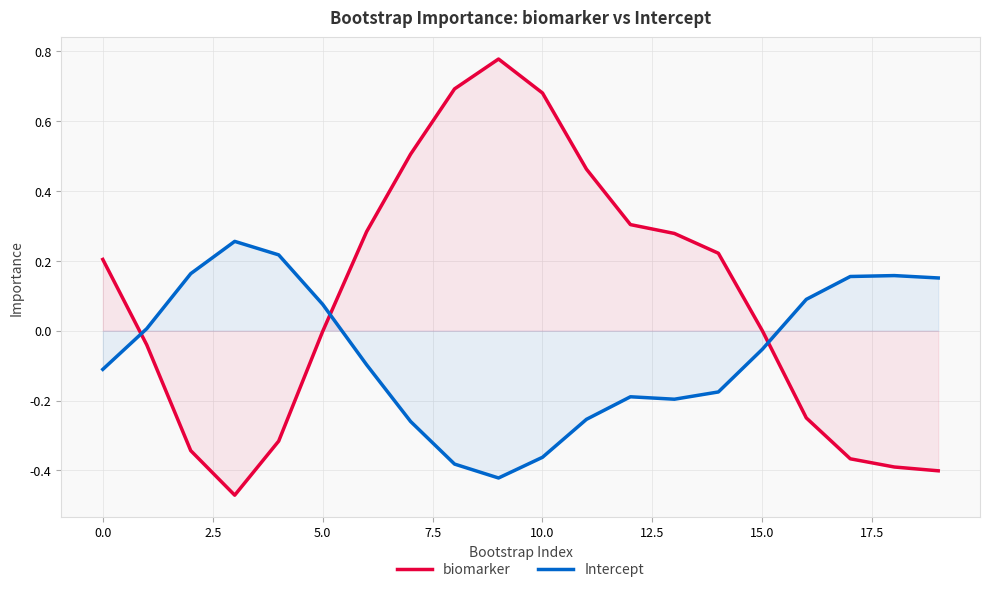

In Intercept, how many points are lower than both neighbors (excluding endpoints)?

2